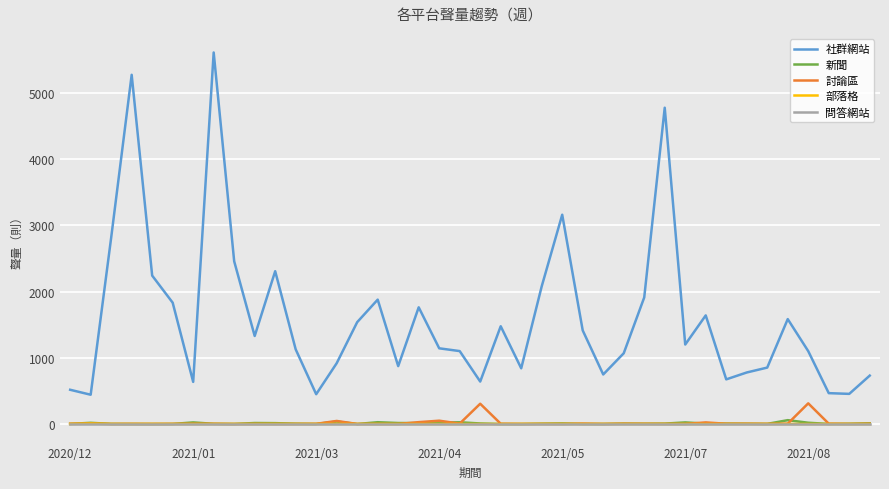

Which series has the largest total across all categories?

社群網站